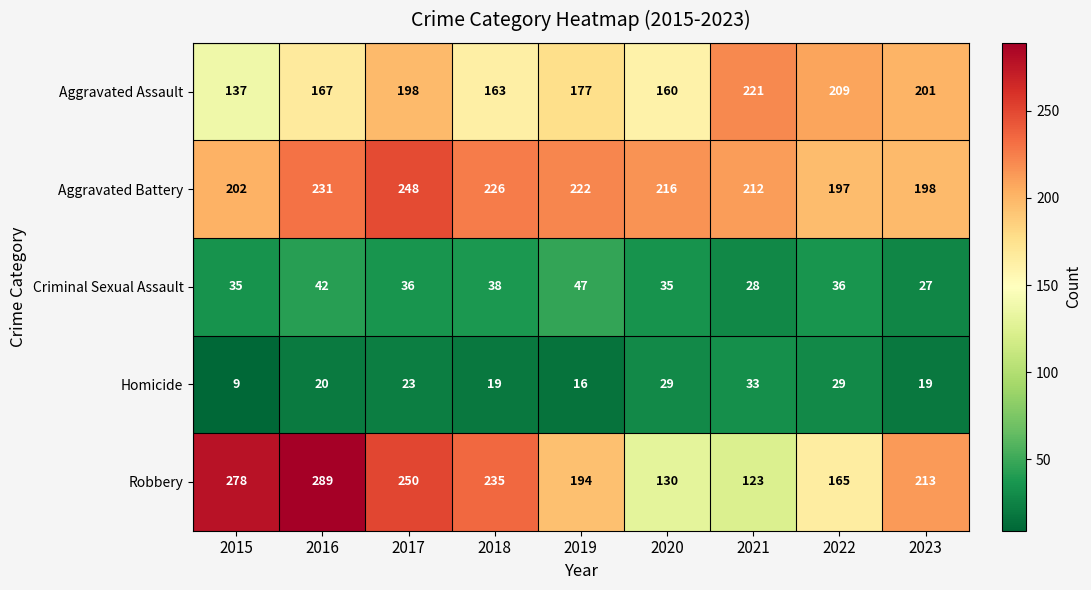

What is the maximum value shown in the chart?

289